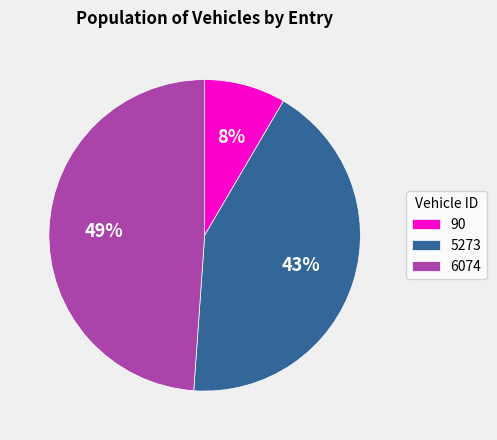

Which has a higher value, 90 or 5273?

5273